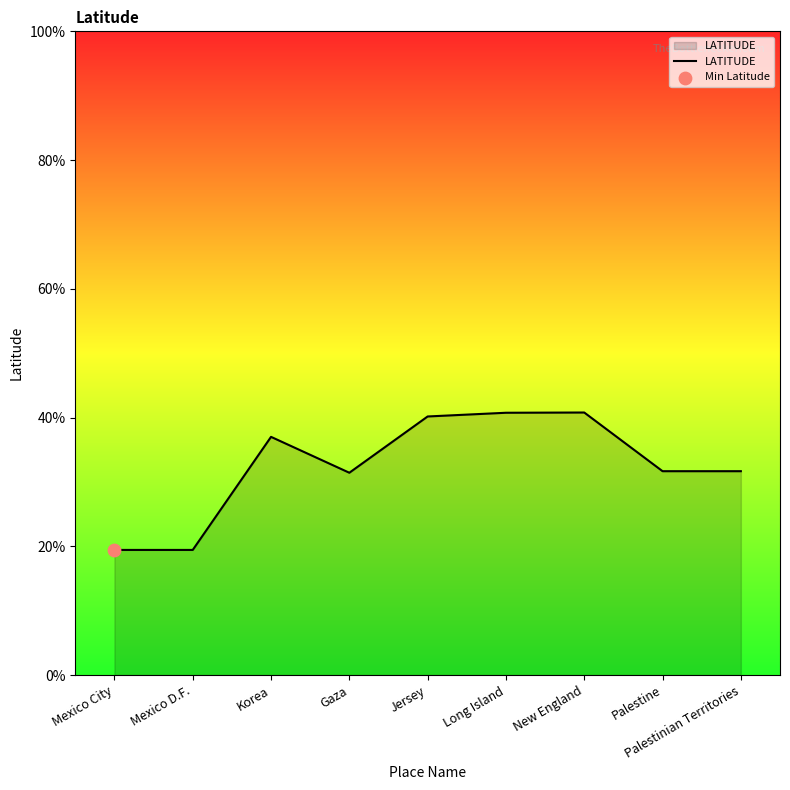

Approximately how many times larger is the value at Palestinian Territories compared to Mexico City?

1.6